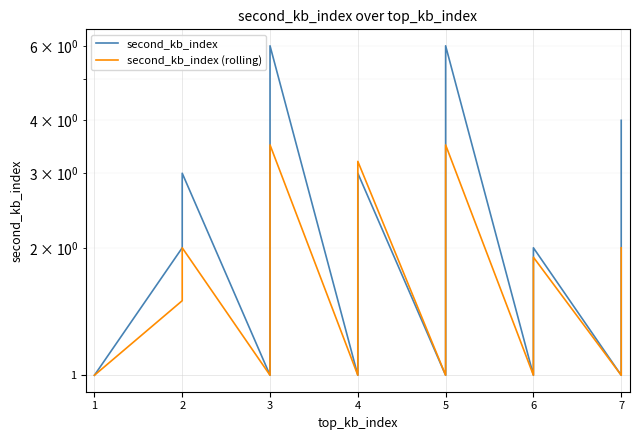

After their last crossing, which series has the higher values: second_kb_index or second_kb_index (rolling)?

second_kb_index